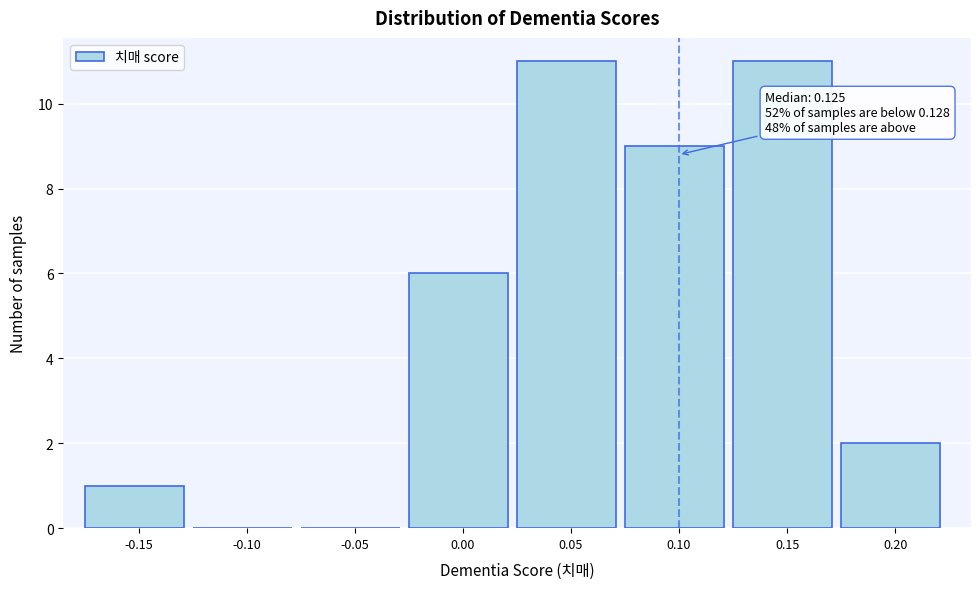

Reading right to left, extract all data points from this chart.

0.20=2	0.15=11	0.10=9	0.05=11	0.00=6	-0.05=0	-0.10=0	-0.15=1